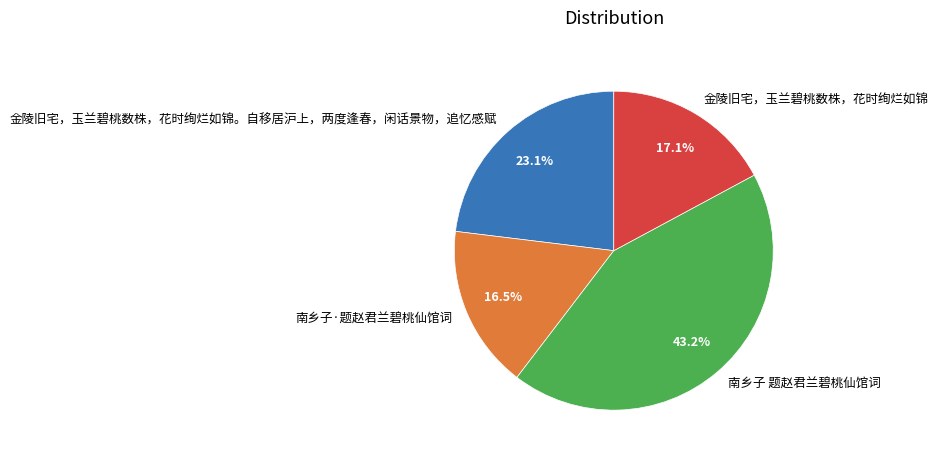

To the nearest percent, what is the average slice percentage?

25%